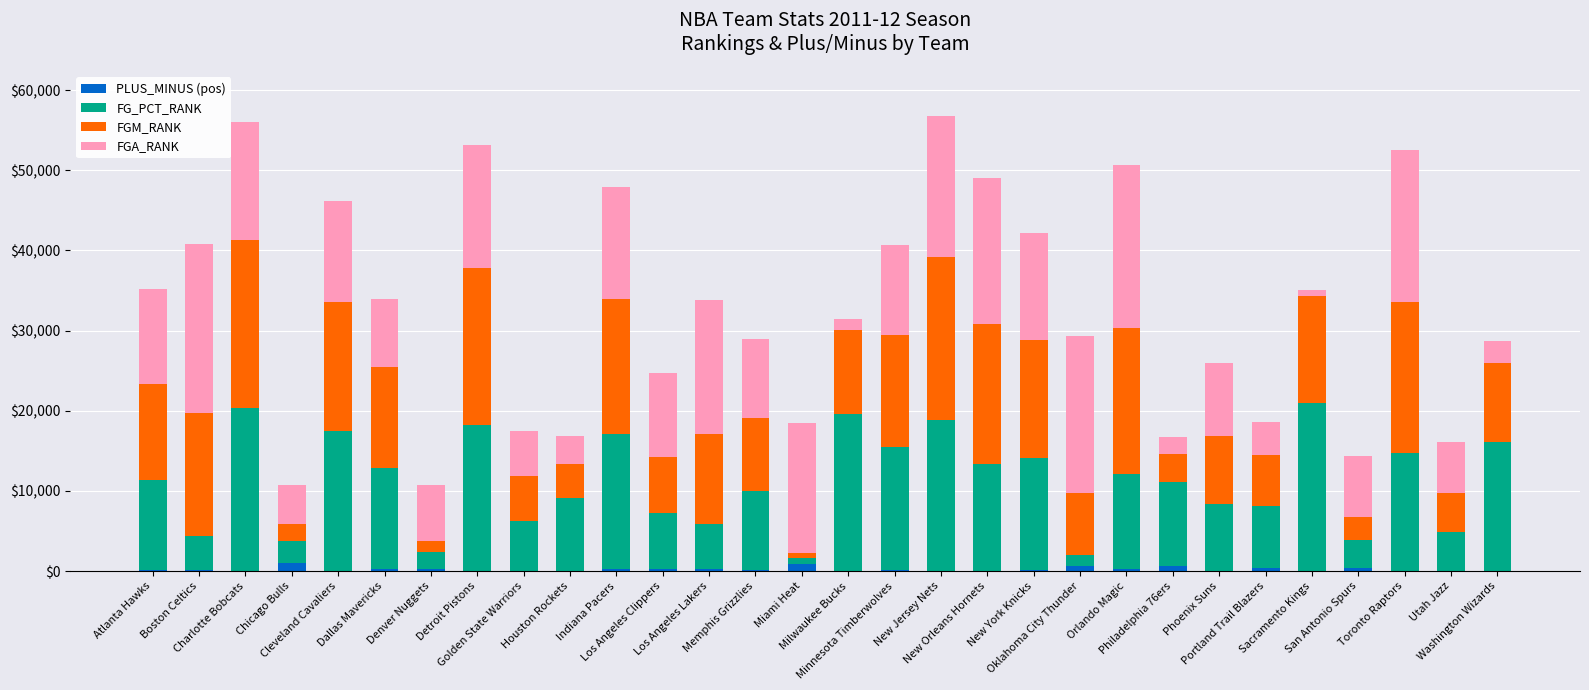

What is the sum of the FG_PCT_RANK values at San Antonio Spurs and Orlando Magic?

15400.0